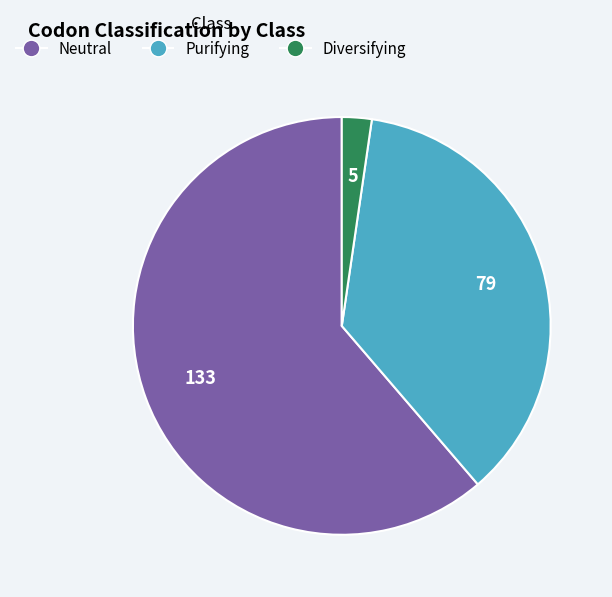

Is there a majority slice in this chart?

Yes